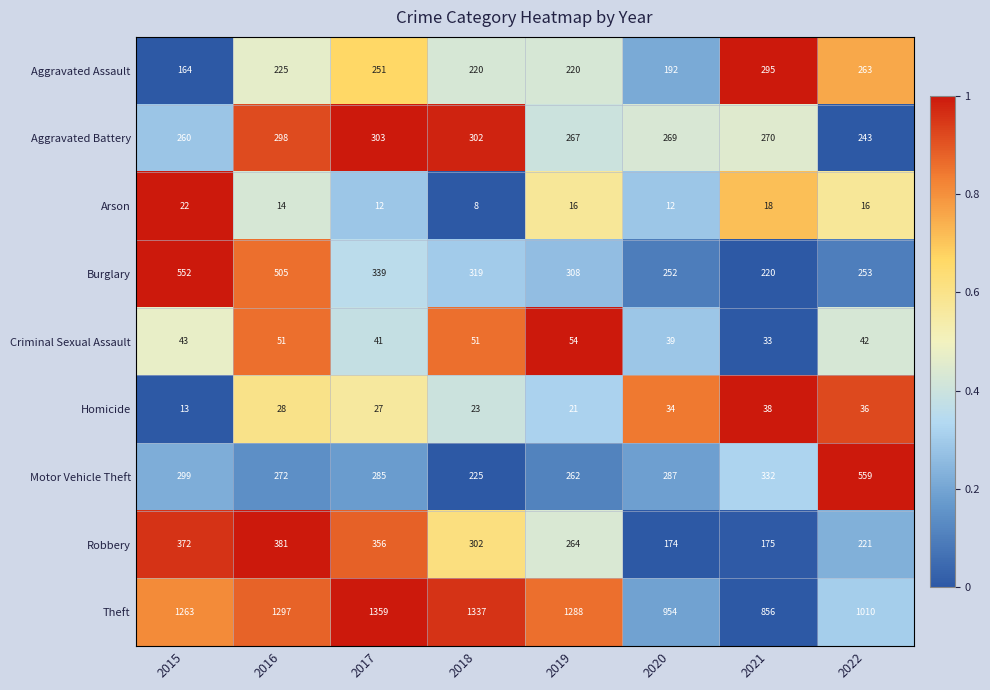

At which category does the chart reach its peak across all series?

2017